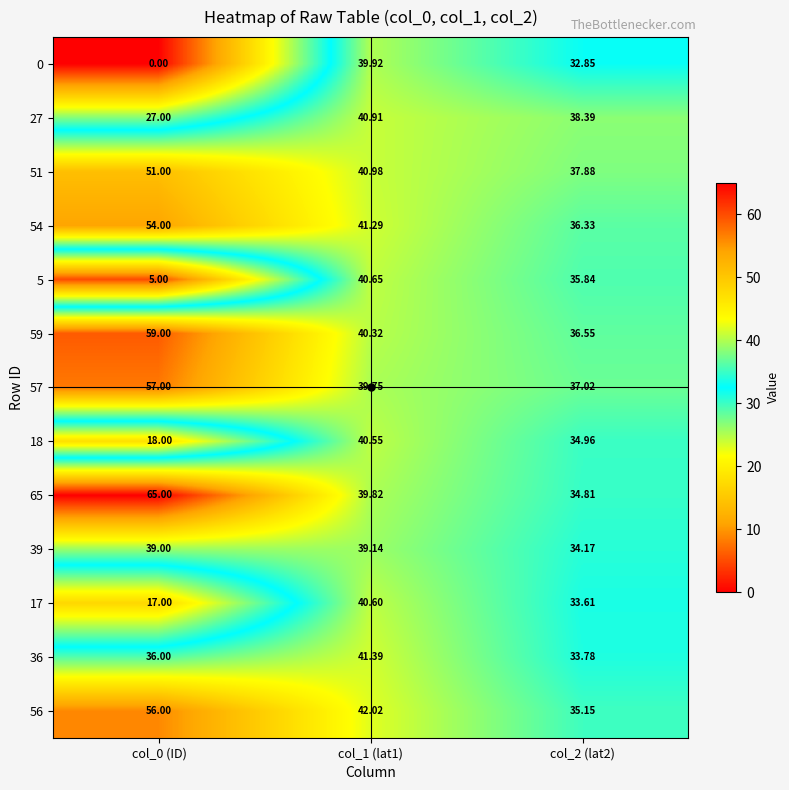

How many distinct data groups are displayed?

13